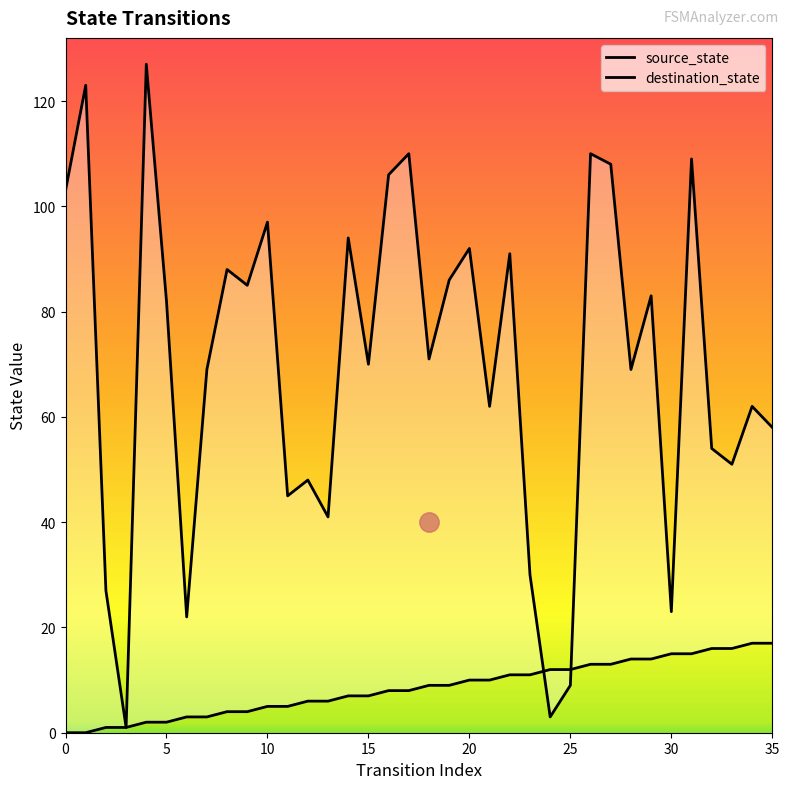

How many positive values does the source_state series have?

34